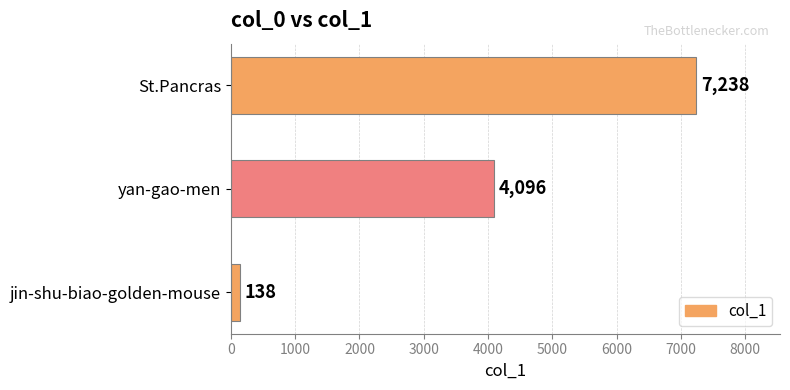

Count the number of categories in the chart.

3